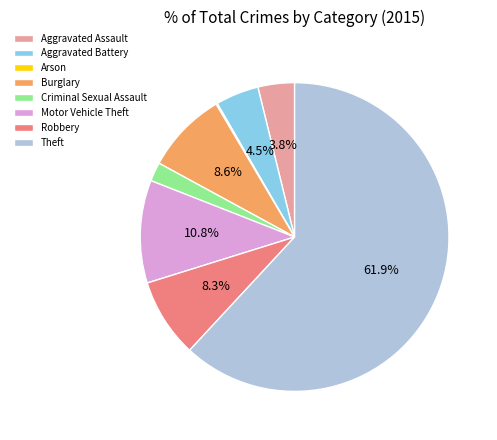

Does Criminal Sexual Assault represent more than half of the total?

No